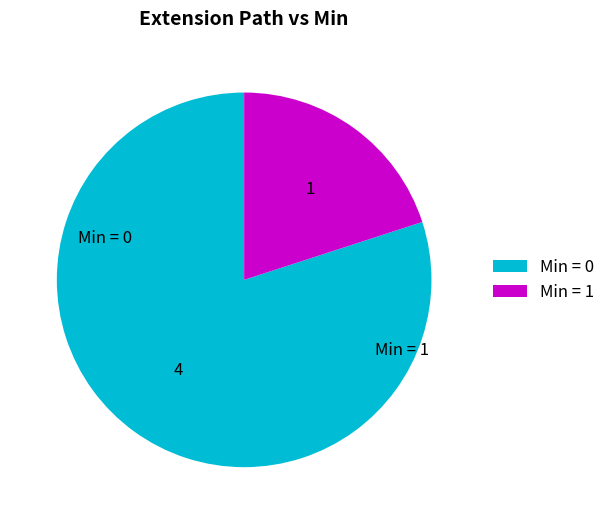

Which has a higher value, Min = 1 or Min = 0?

Min = 0